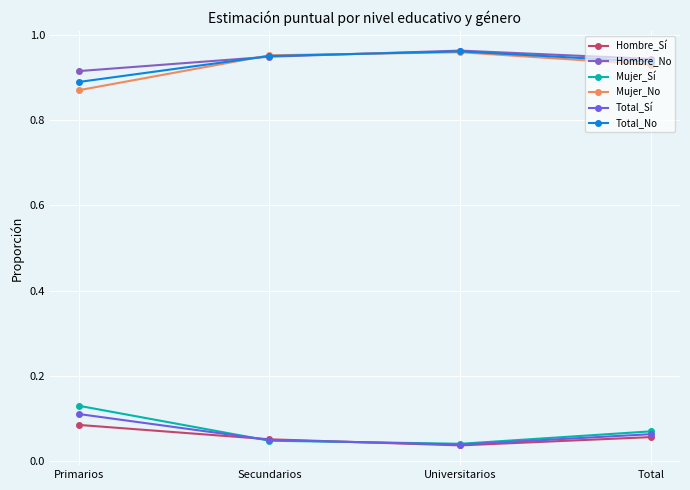

True or false: Total_Sí and Total_No cross at least once.

False